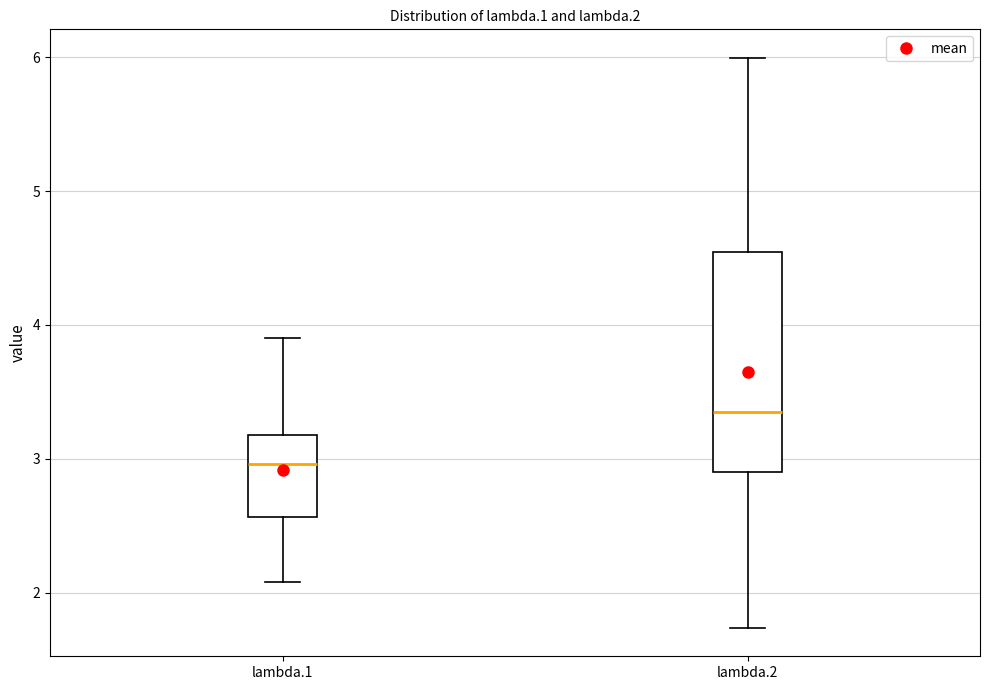

Where does the lower whisker of the box for lambda.1 end on the y-axis? The values are not printed on the chart, so give them approximately, as read against the axis.

2.1